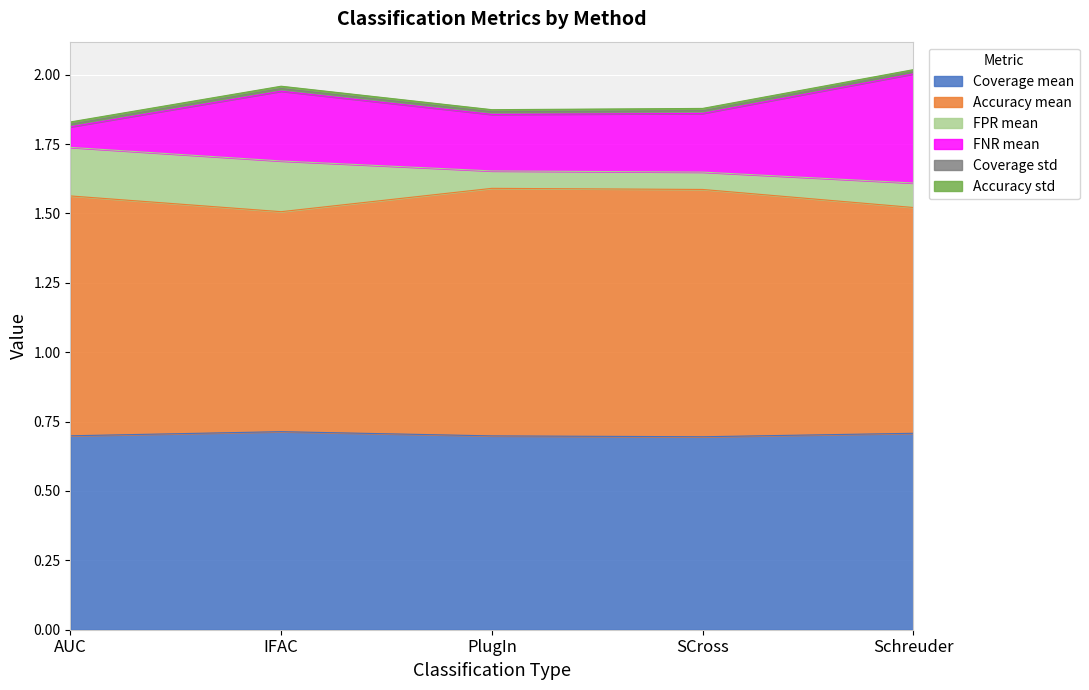

List the series in order of their peak value, highest first.

Accuracy mean, Coverage mean, FNR mean, FPR mean, Coverage std, Accuracy std